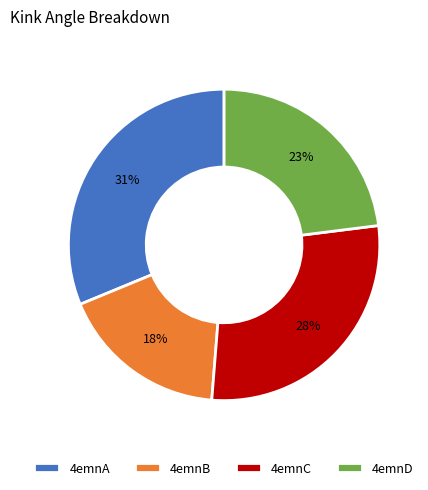

To the nearest percent, what is the average slice percentage?

25%